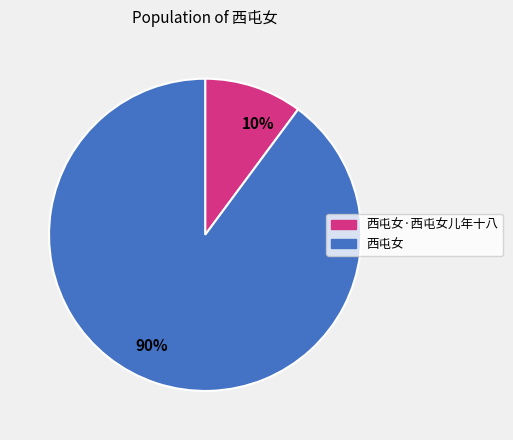

Which slice is the smallest?

10%